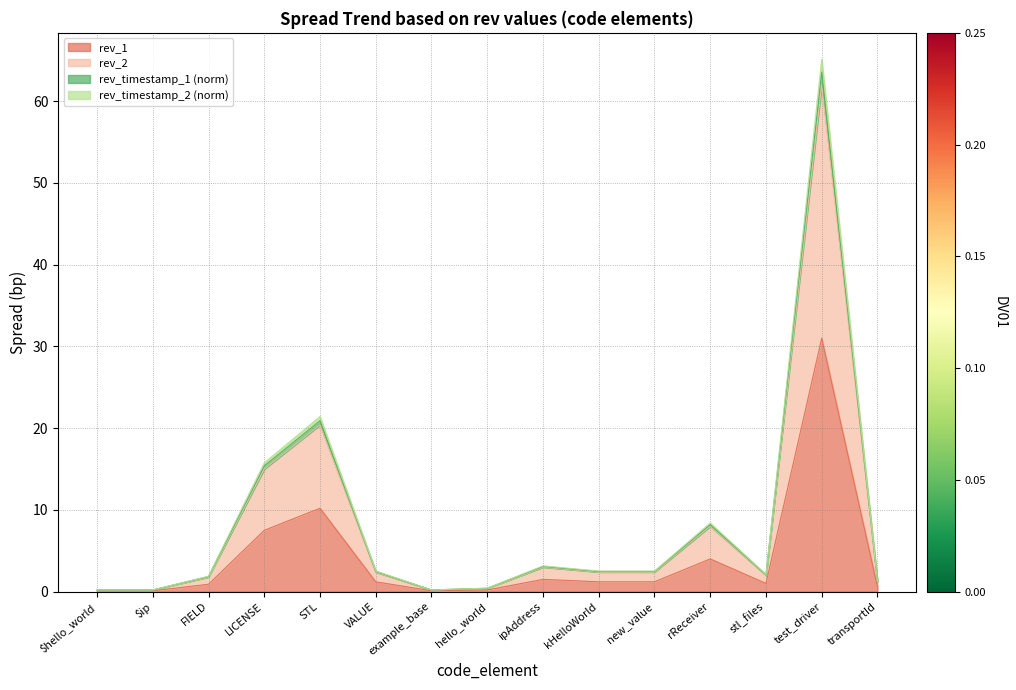

What is the minimum value for rev_2?

0.2